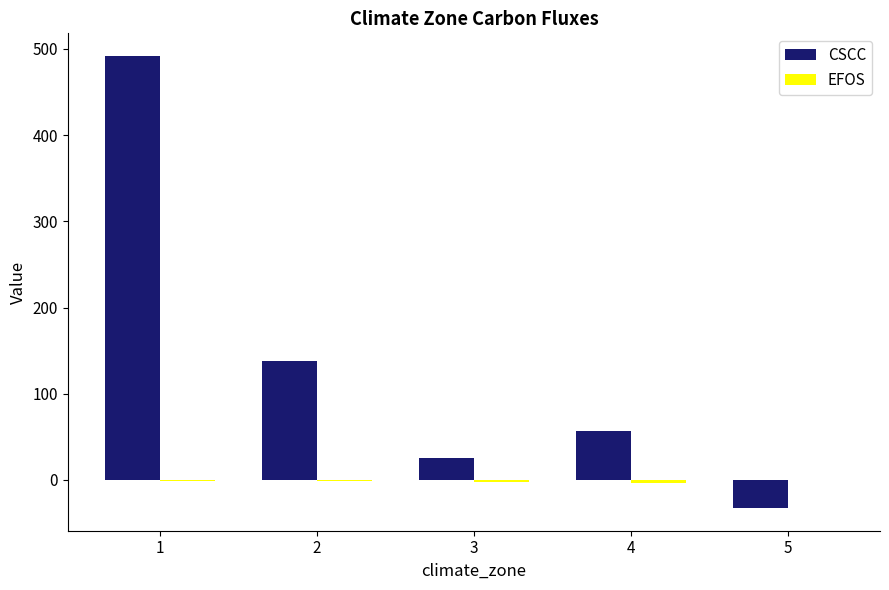

What is the greatest value displayed?

491.9